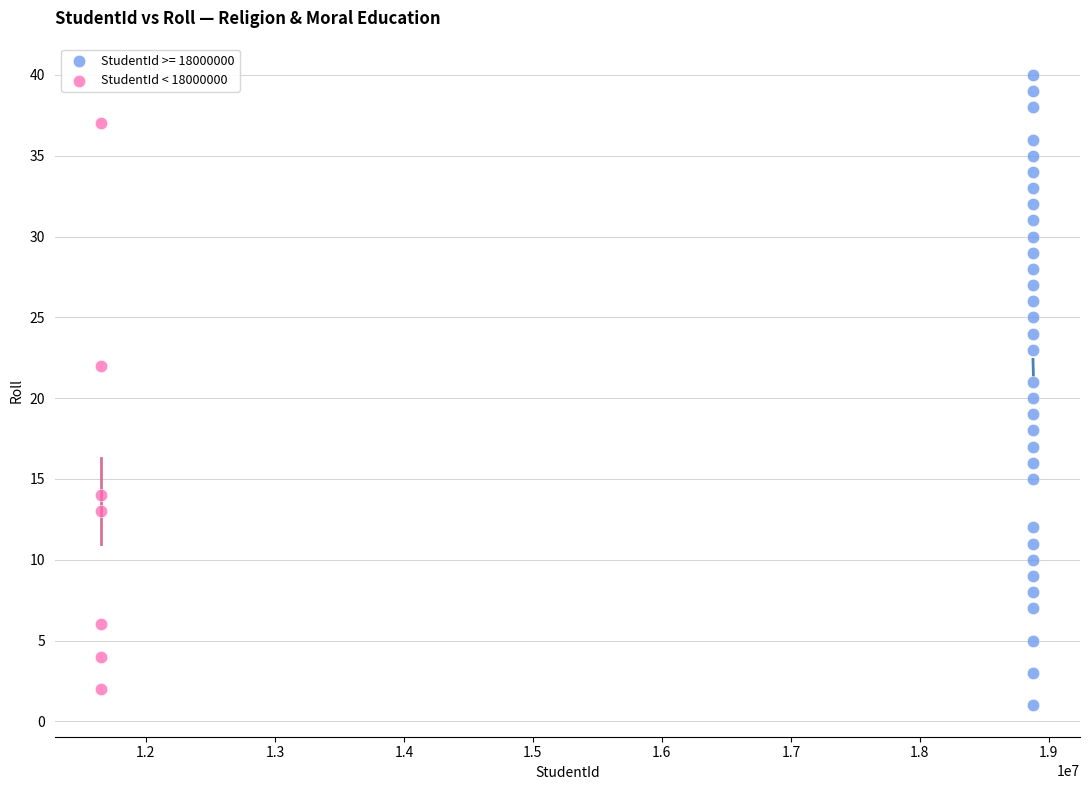

Which series contains the highest Y value?

StudentId >= 18000000